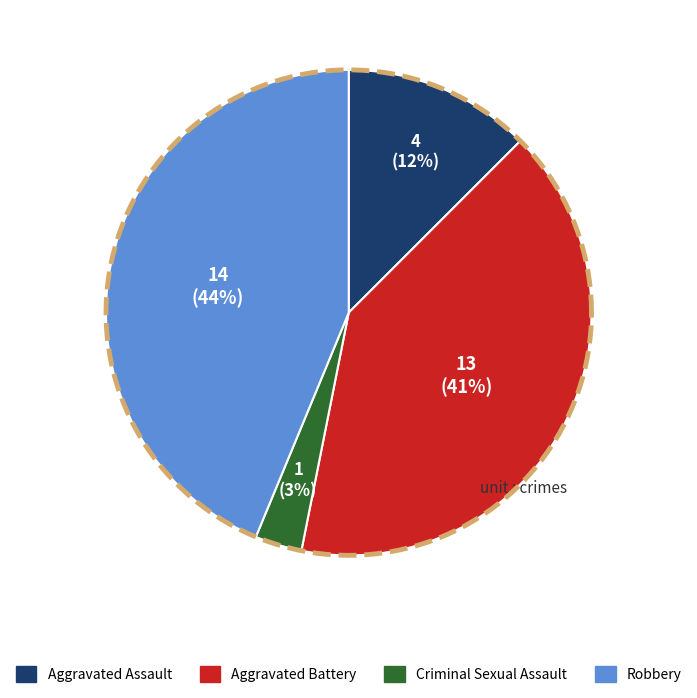

The Criminal Sexual Assault slice represents 3% of the pie. True or false?

True